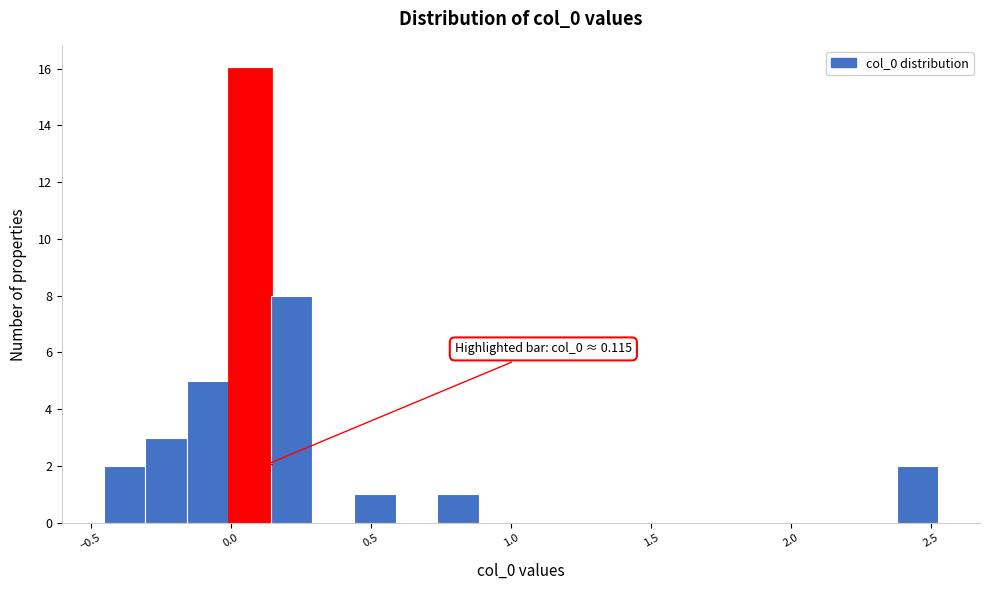

Around what value on the x-axis is the tallest bar? Give the approximate position of its centre, as read against the axis.

0.05